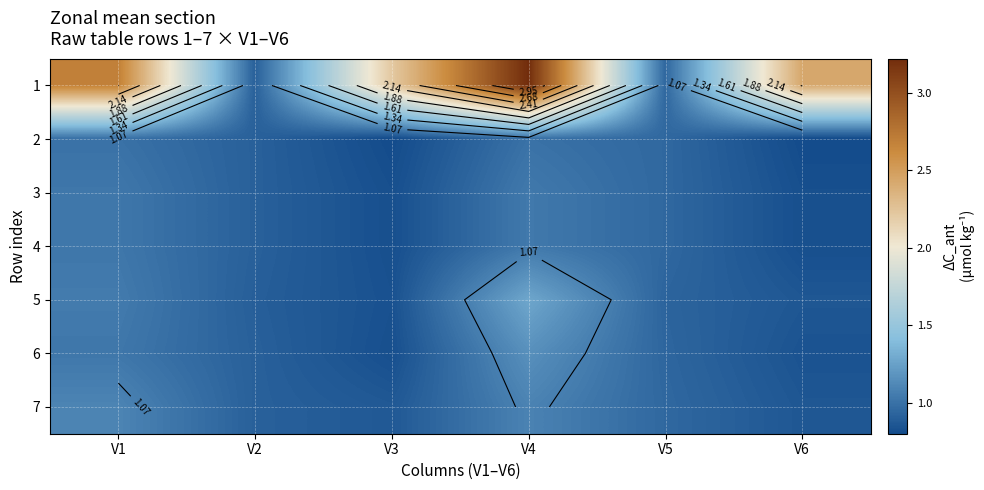

Which series has the largest range (max minus min)?

1